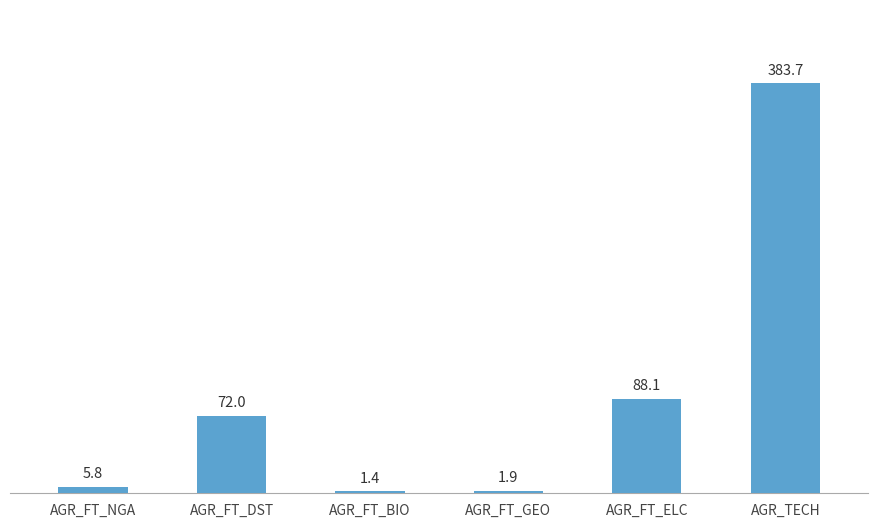

Where is the data nearest to the value 192?

AGR_FT_ELC